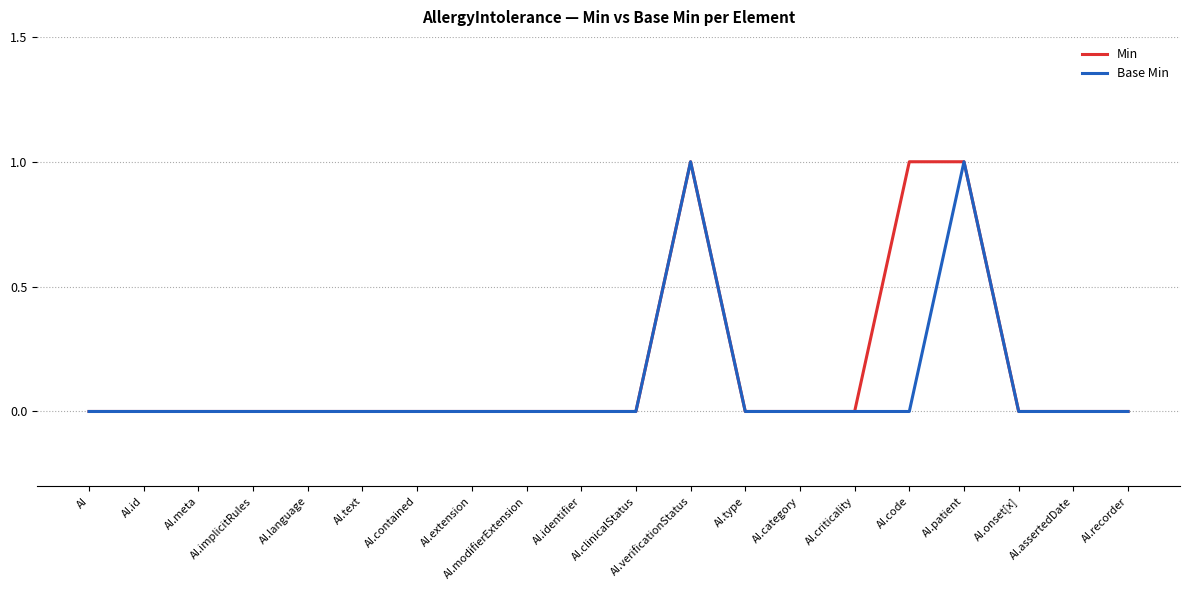

What is the maximum value for Min?

1